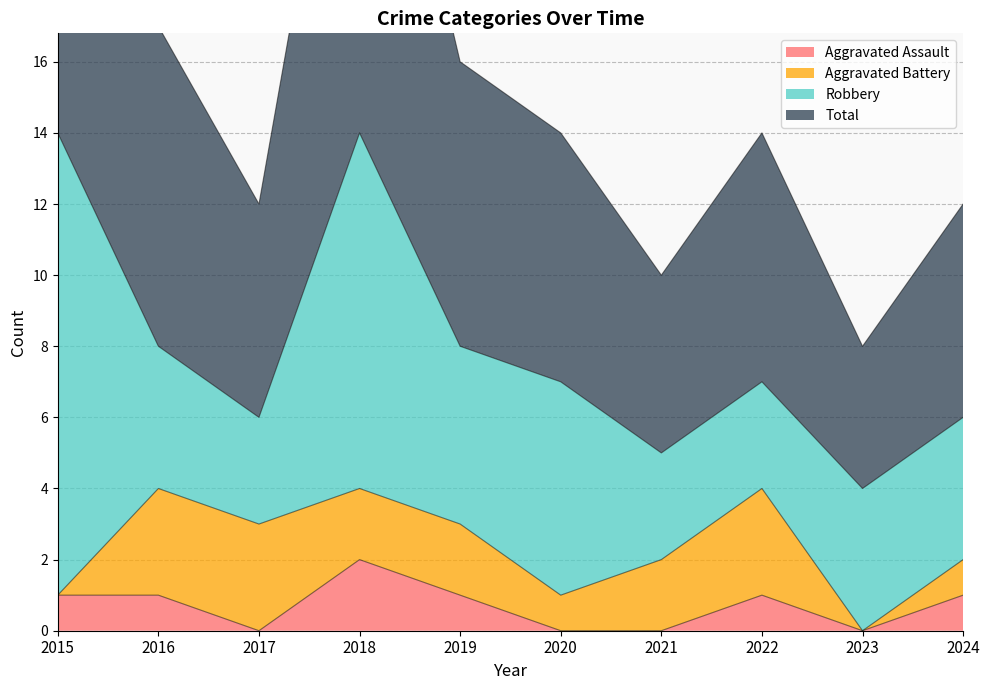

True or false: Aggravated Assault and Total cross at least once.

False